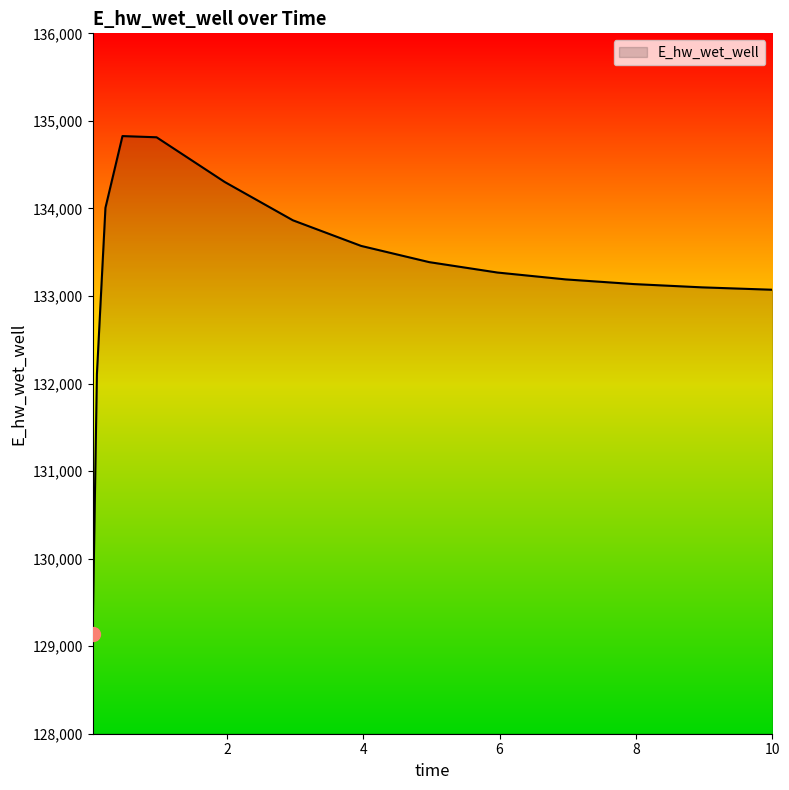

What is the difference between the maximum and minimum values?

5682.2